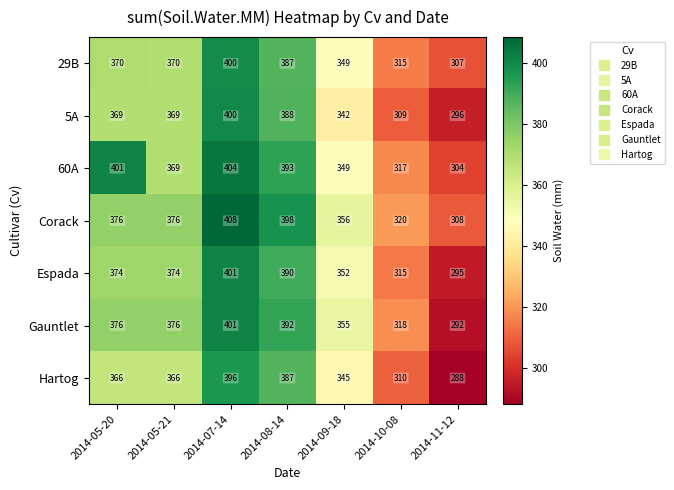

Rank the series at 2014-11-12 from highest to lowest value.

Corack, 29B, 60A, 5A, Espada, Gauntlet, Hartog